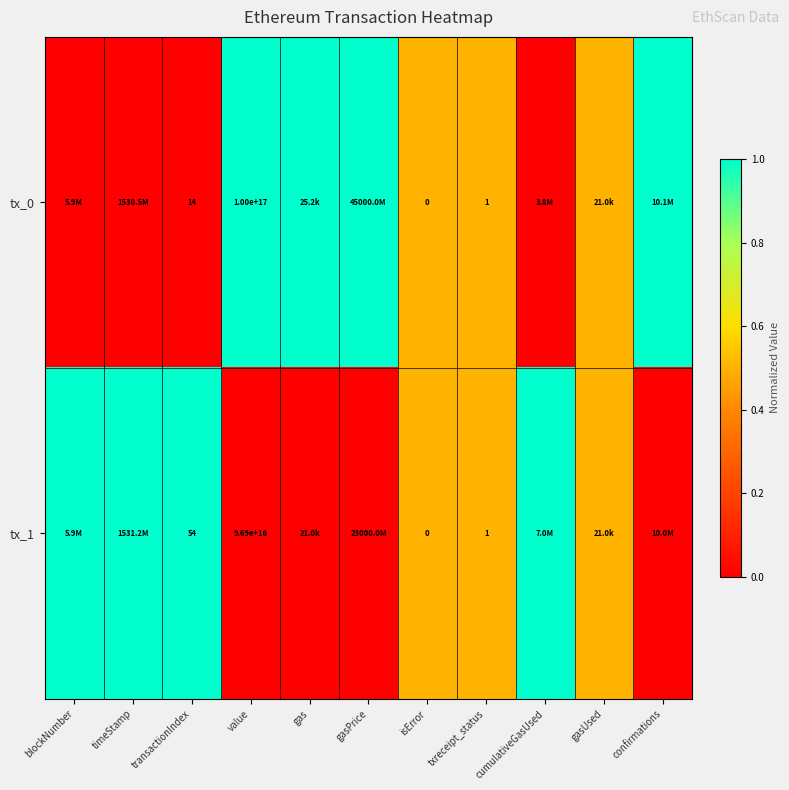

The value of tx_0 at transactionIndex is 14.0. True or false?

True